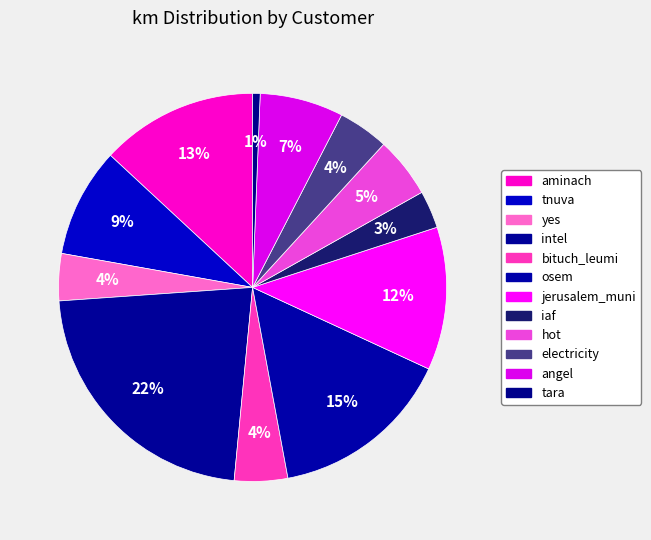

What percentage do bituch_leumi and yes together represent?

8.3%